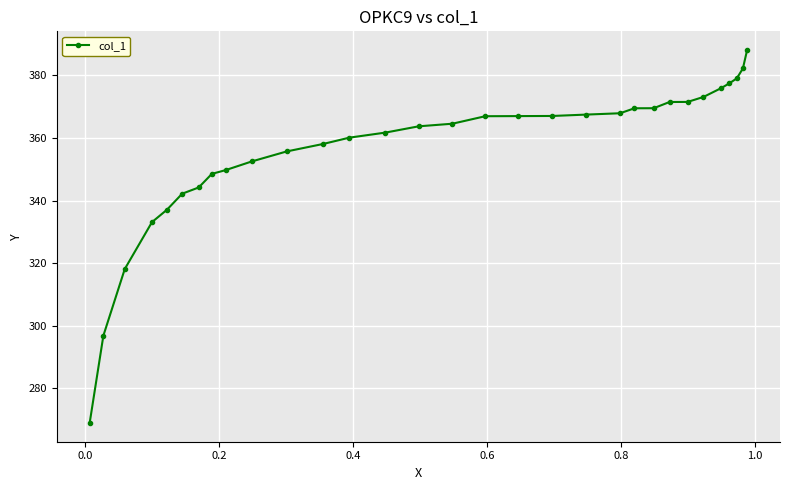

What is the average value?

356.4